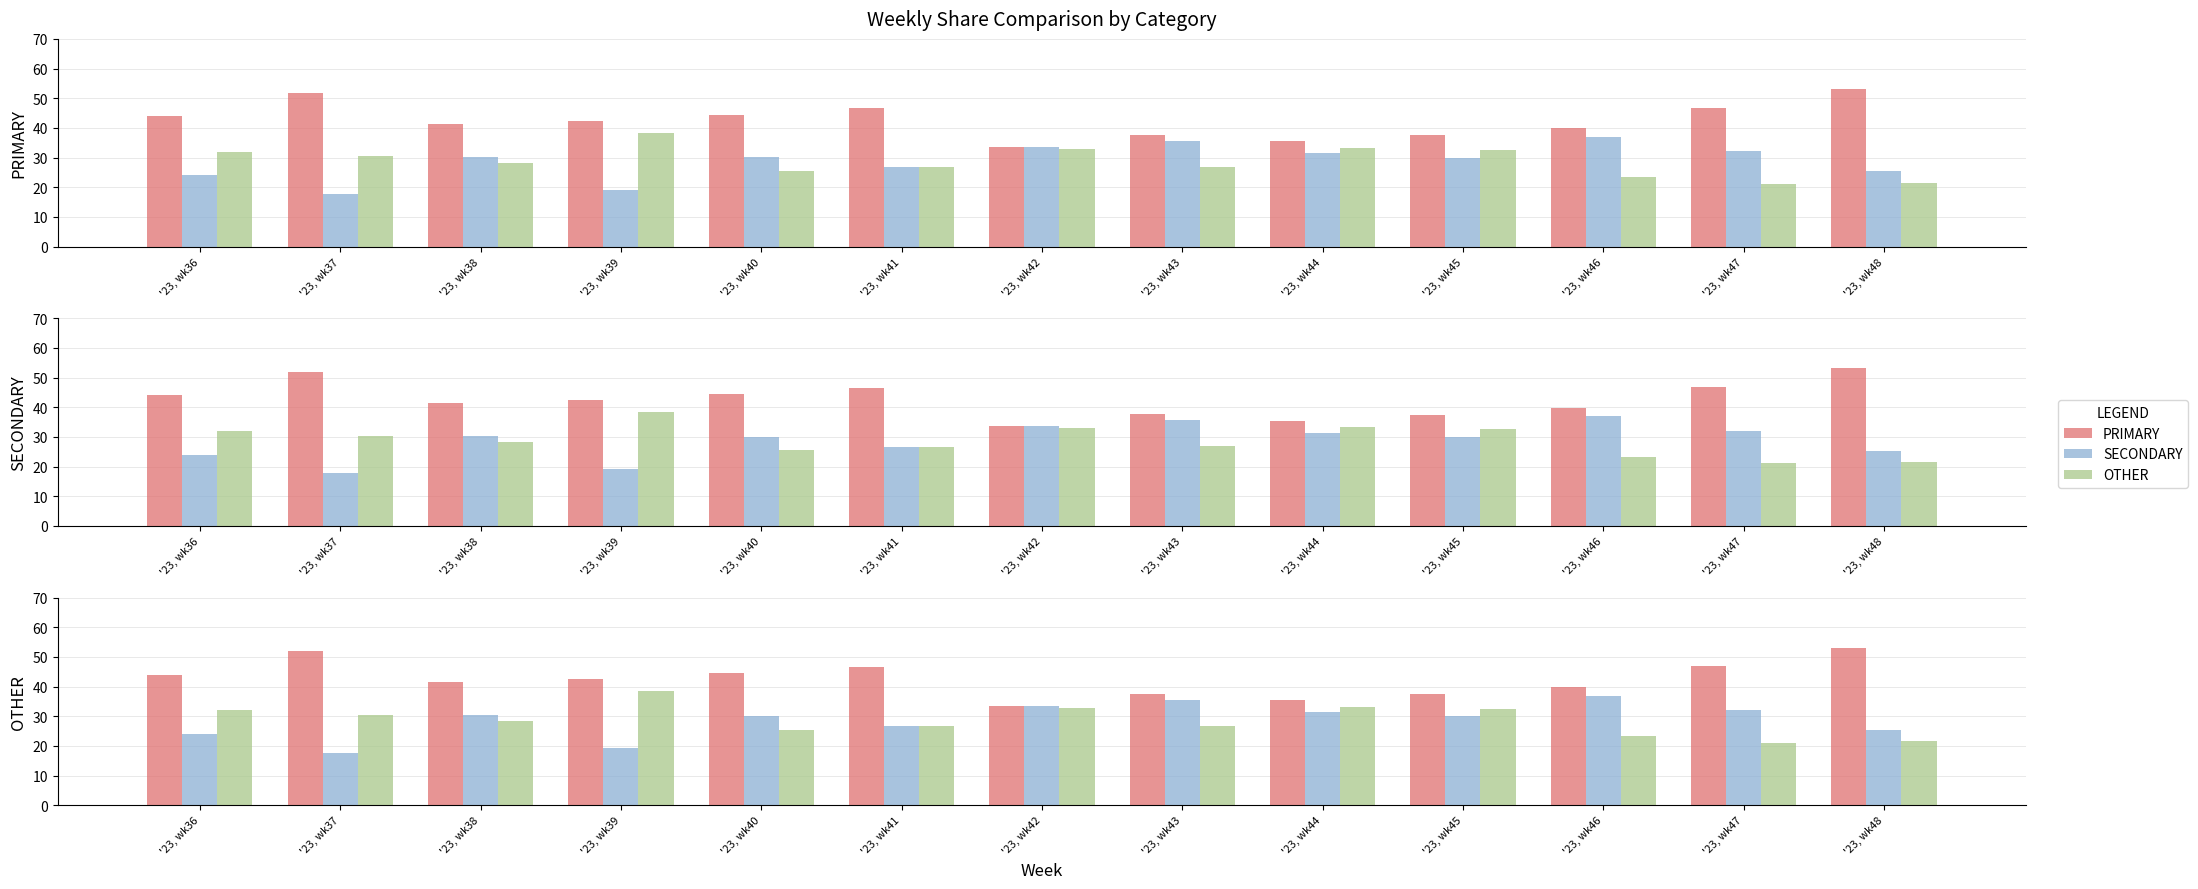

How many categories are shown in the chart?

13